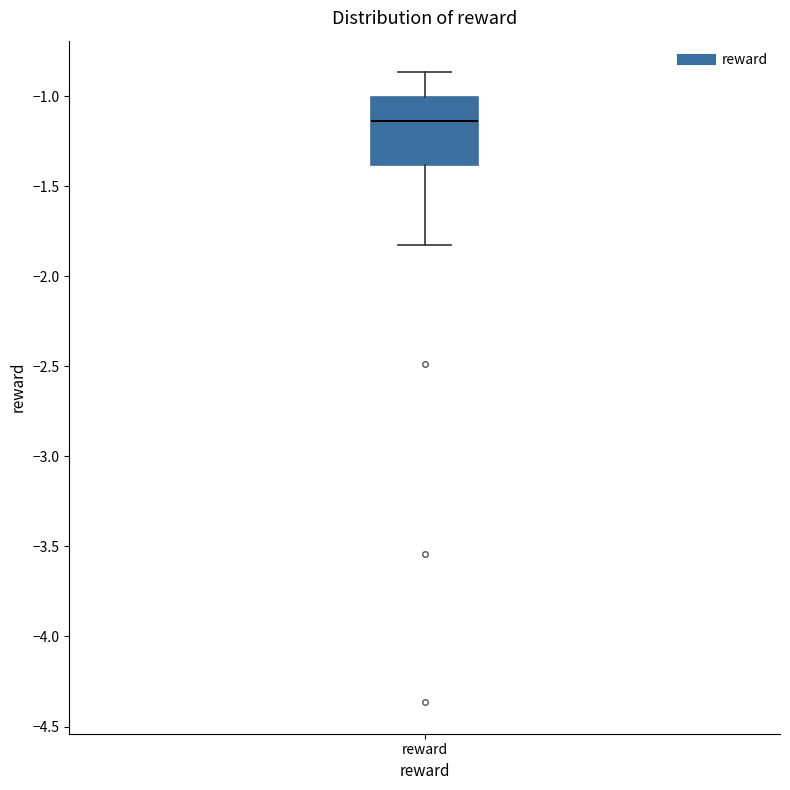

Read this box plot against the y-axis: the position of the median line, the range covered by the box, and the ends of both whiskers. The values are not printed on the chart, so give them approximately, as read against the axis.

median -1.15, box -1.40 to -1.00, whiskers -1.80 to -0.85